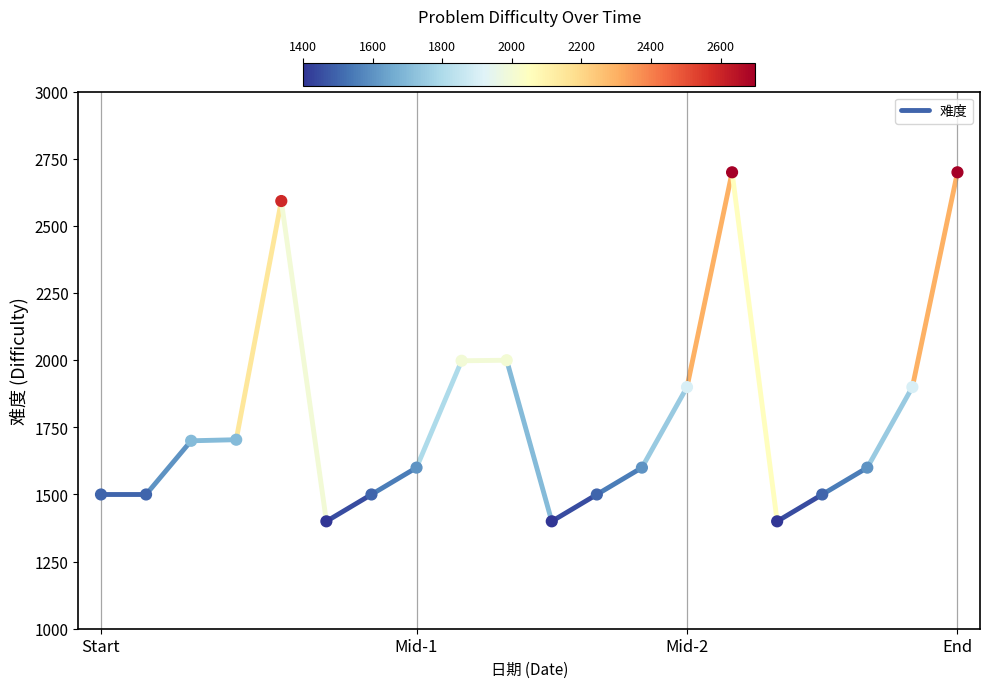

What is the range of Y values (max minus min)?

1300